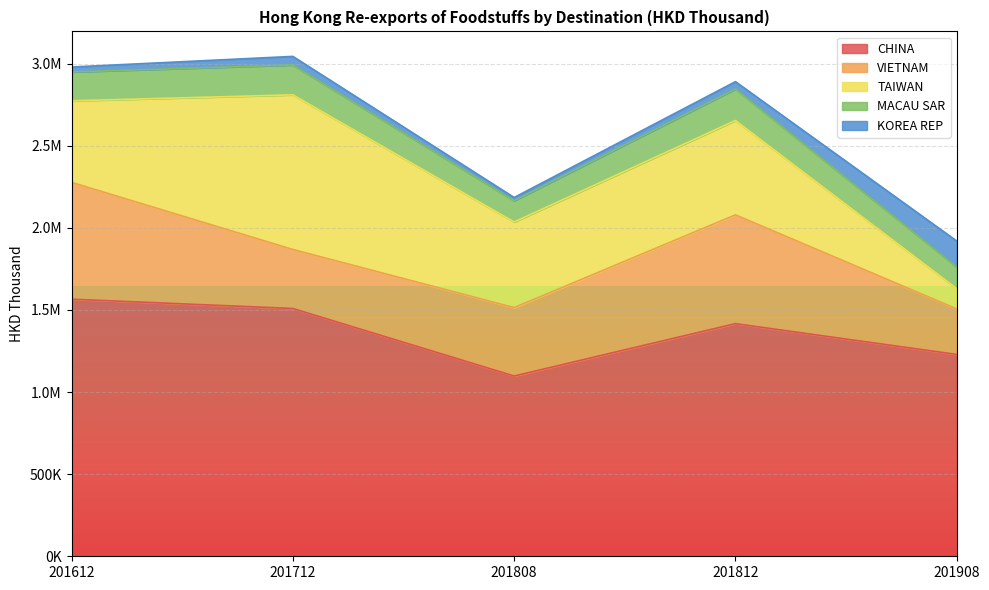

How many series are shown in this chart?

5